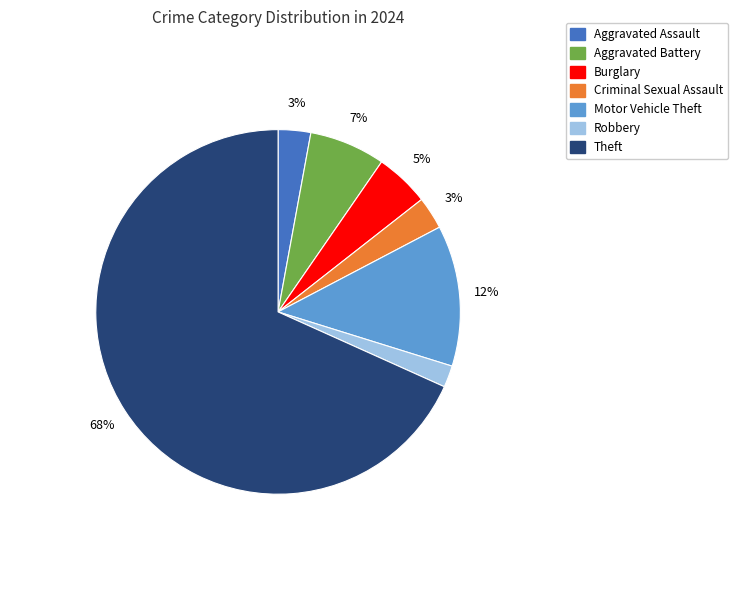

Combined, do Theft and Criminal Sexual Assault account for over 50%?

Yes